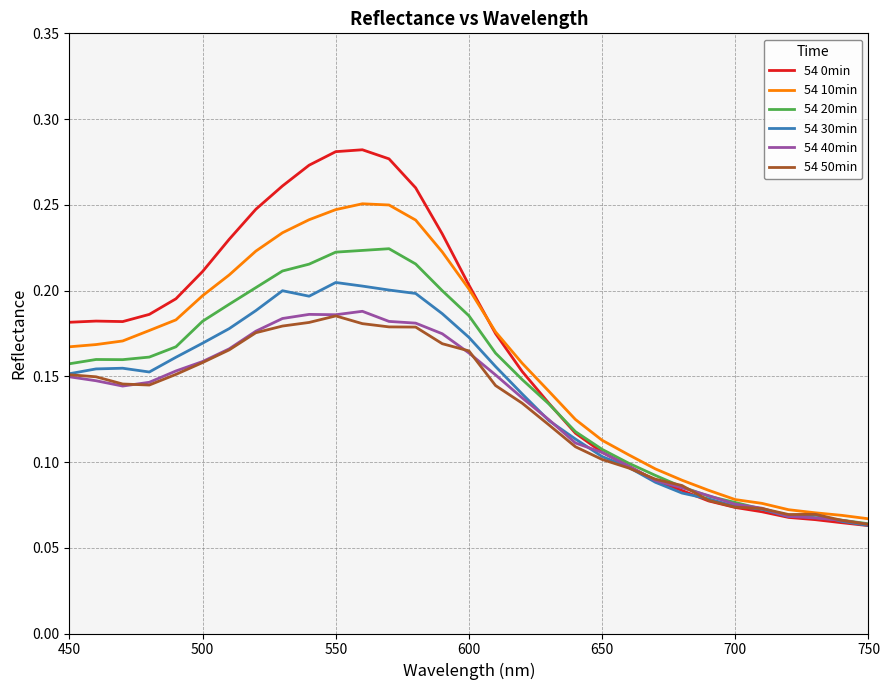

Which series has the largest range (max minus min)?

54 0min